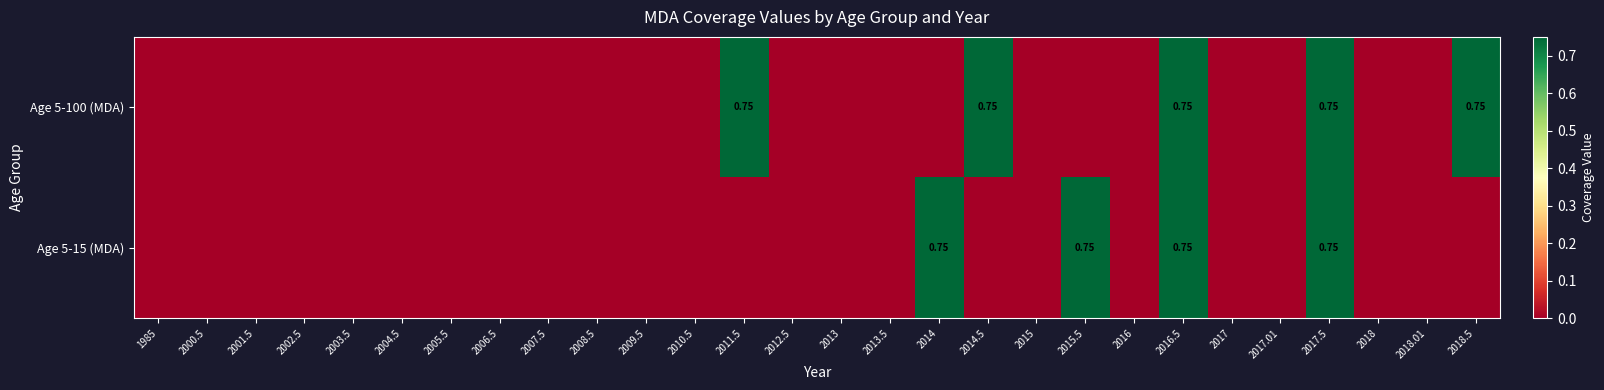

Which series has the largest range (max minus min)?

Age 5-100 (MDA)